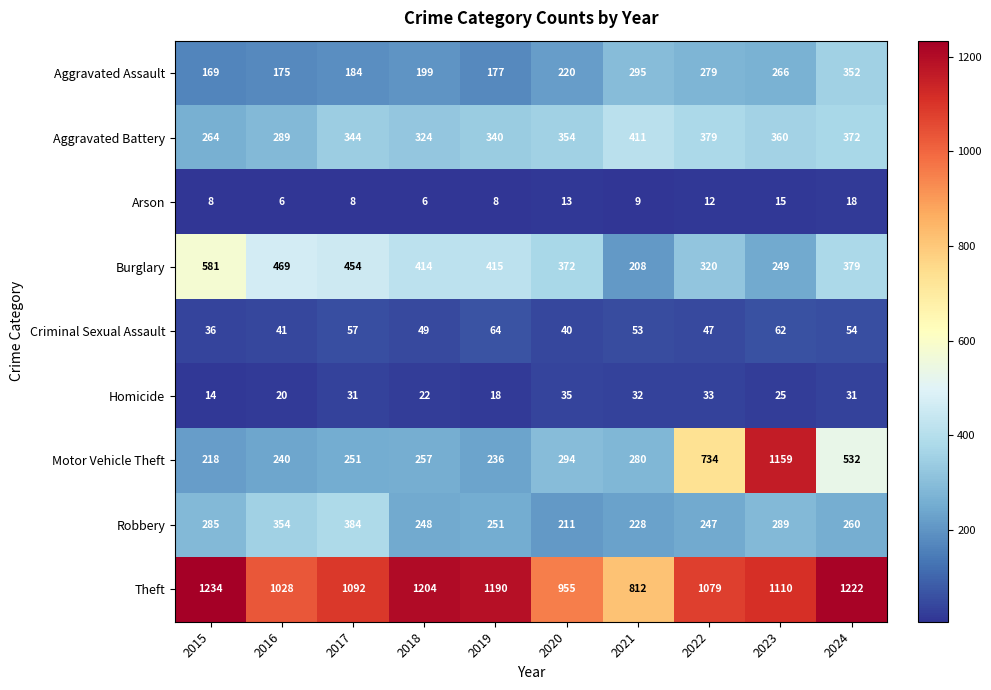

Which series has the largest total across all categories?

Theft